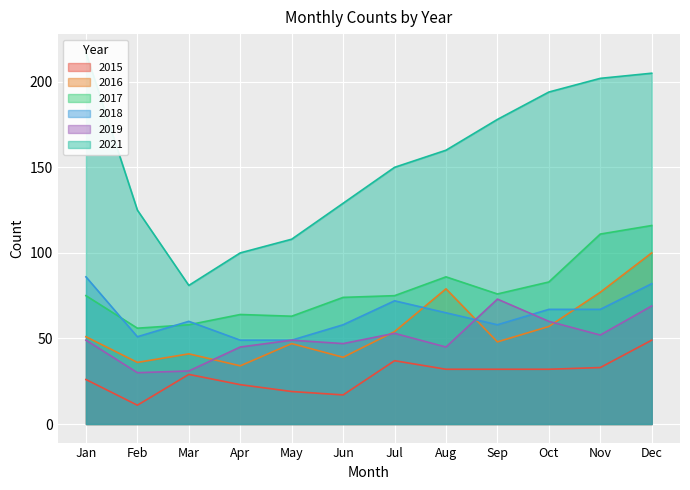

How many times do 2018 and 2017 cross each other?

3